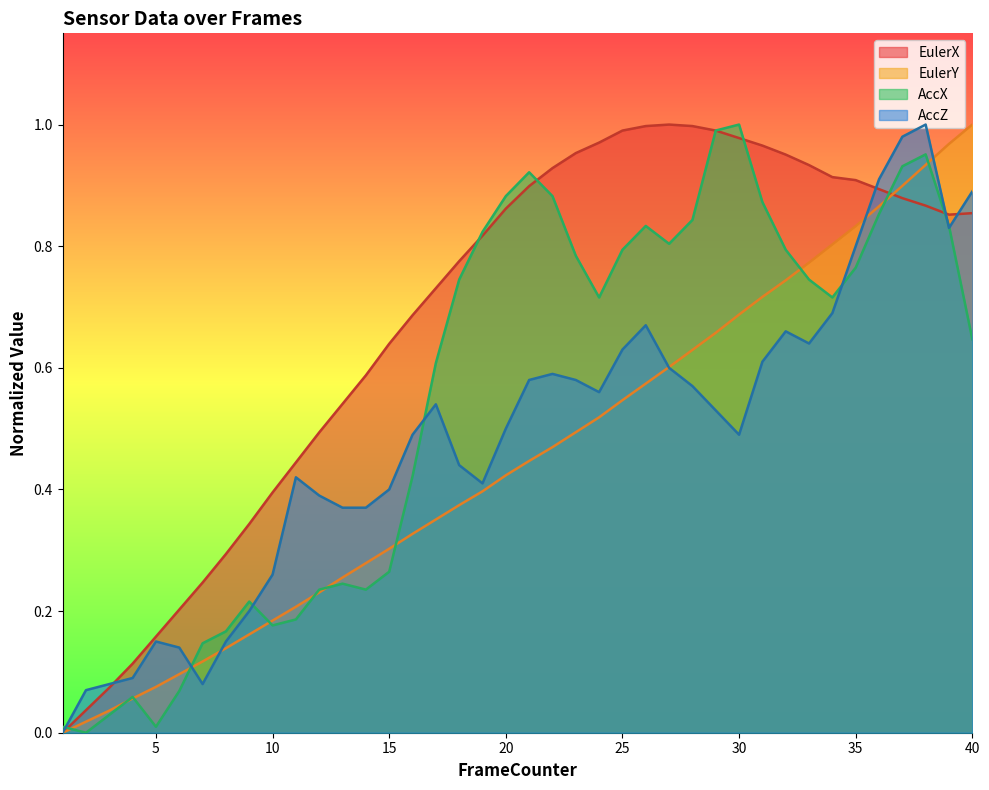

Reading left to right, transcribe all the data shown in this chart.

EulerX: 1=0.0	2=0.0	3=0.1	4=0.1	5=0.2	6=0.2	7=0.2	8=0.3	9=0.3	10=0.4	11=0.4	12=0.5	13=0.5	14=0.6	15=0.6	16=0.7	17=0.7	18=0.8	19=0.8	20=0.9	21=0.9	22=0.9	23=1.0	24=1.0	25=1.0	26=1.0	27=1.0	28=1.0	29=1.0	30=1.0	31=1.0	32=1.0	33=0.9	34=0.9	35=0.9	36=0.9	37=0.9	38=0.9	39=0.9	40=0.9
EulerY: 1=0.0	2=0.0	3=0.0	4=0.1	5=0.1	6=0.1	7=0.1	8=0.1	9=0.2	10=0.2	11=0.2	12=0.2	13=0.3	14=0.3	15=0.3	16=0.3	17=0.4	18=0.4	19=0.4	20=0.4	21=0.4	22=0.5	23=0.5	24=0.5	25=0.5	26=0.6	27=0.6	28=0.6	29=0.7	30=0.7	31=0.7	32=0.7	33=0.8	34=0.8	35=0.8	36=0.9	37=0.9	38=0.9	39=1.0	40=1.0
AccX: 1=0.0	2=0.0	3=0.0	4=0.1	5=0.0	6=0.1	7=0.1	8=0.2	9=0.2	10=0.2	11=0.2	12=0.2	13=0.2	14=0.2	15=0.3	16=0.4	17=0.6	18=0.7	19=0.8	20=0.9	21=0.9	22=0.9	23=0.8	24=0.7	25=0.8	26=0.8	27=0.8	28=0.8	29=1.0	30=1.0	31=0.9	32=0.8	33=0.7	34=0.7	35=0.8	36=0.9	37=0.9	38=1.0	39=0.8	40=0.6
AccZ: 1=0.0	2=0.1	3=0.1	4=0.1	5=0.1	6=0.1	7=0.1	8=0.1	9=0.2	10=0.3	11=0.4	12=0.4	13=0.4	14=0.4	15=0.4	16=0.5	17=0.5	18=0.4	19=0.4	20=0.5	21=0.6	22=0.6	23=0.6	24=0.6	25=0.6	26=0.7	27=0.6	28=0.6	29=0.5	30=0.5	31=0.6	32=0.7	33=0.6	34=0.7	35=0.8	36=0.9	37=1.0	38=1.0	39=0.8	40=0.9